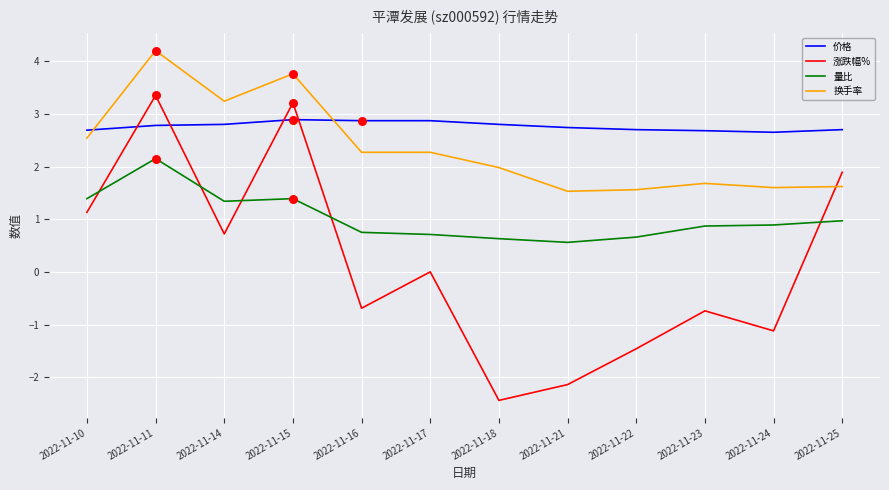

Between 2022-11-18 and 2022-11-23, which series saw the biggest shift?

涨跌幅%